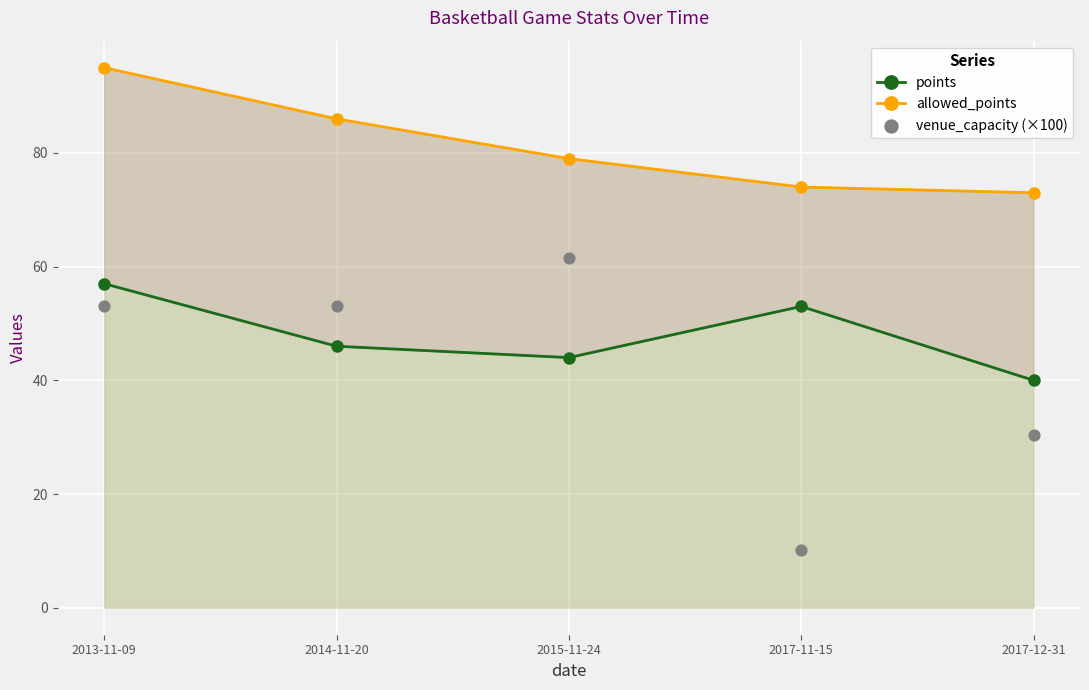

What are all the series names shown in the legend?

points, allowed_points, venue_capacity (×100)